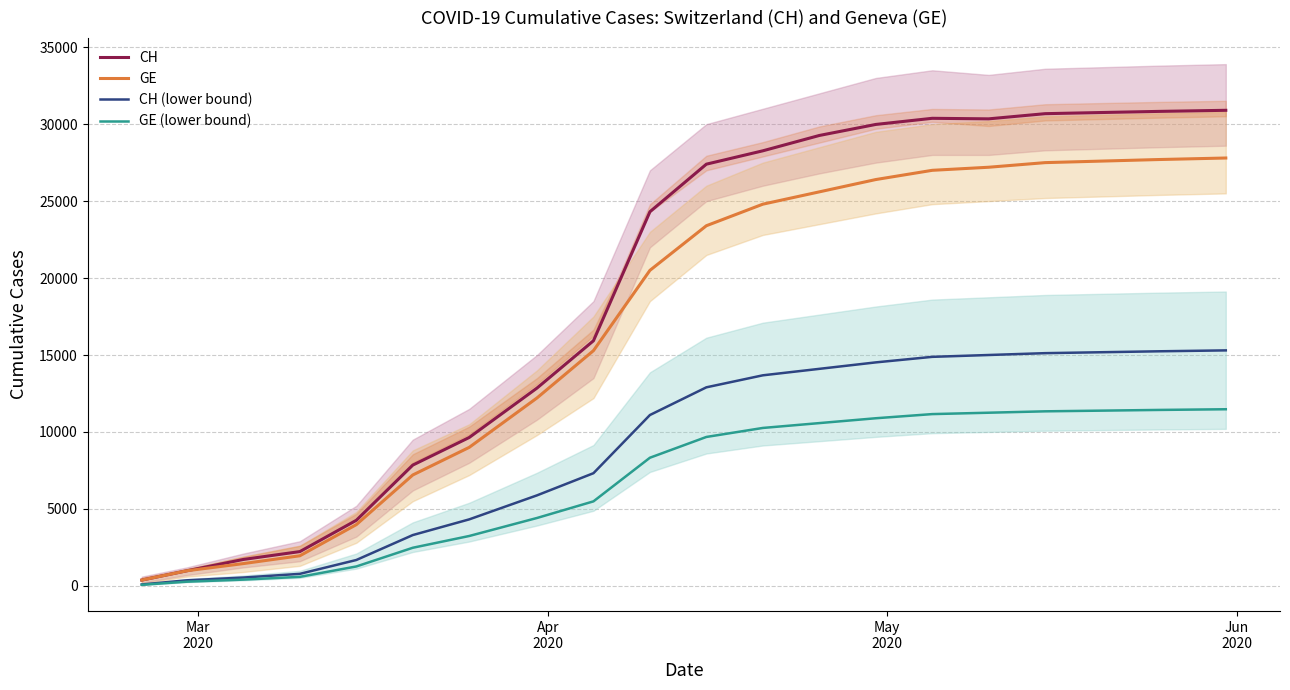

What is the highest value of the CH (lower bound) series?

15300.0